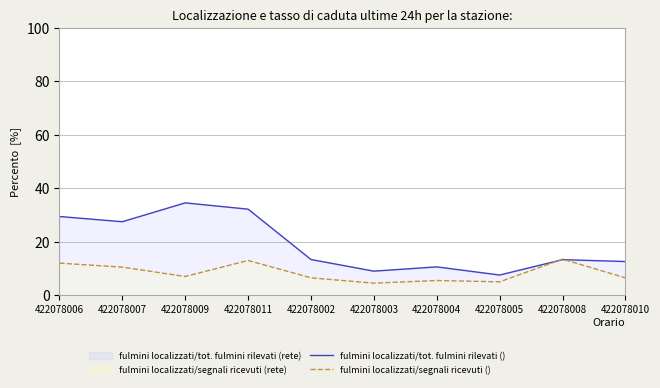

Is it true that fulmini localizzati/segnali ricevuti () equals 10.9 at 422078010?

False